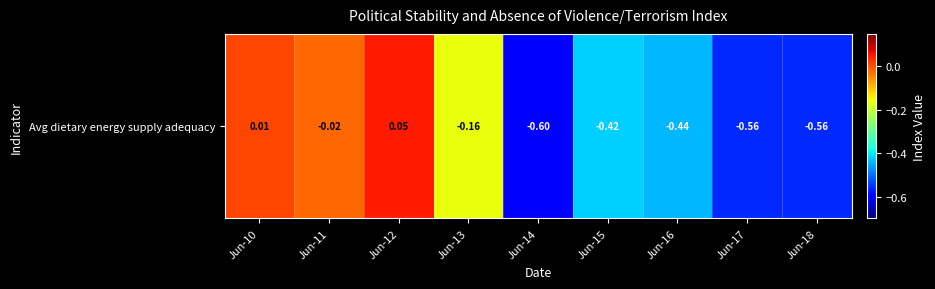

What is the smallest value displayed?

-0.6